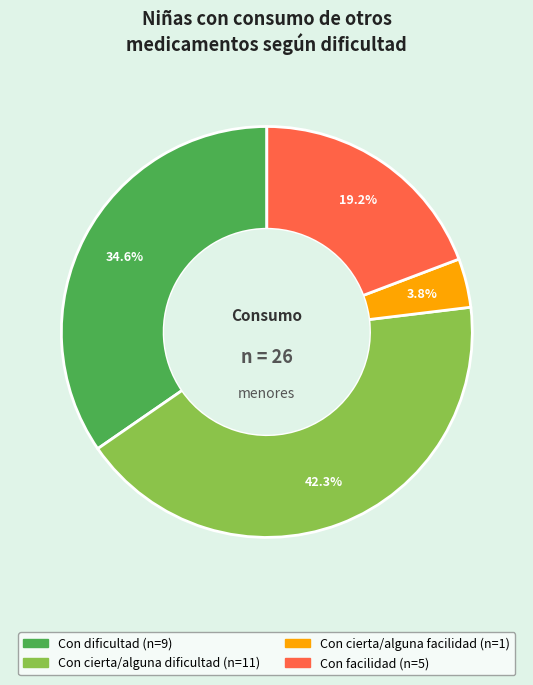

Is there any slice that represents more than half of the pie?

No